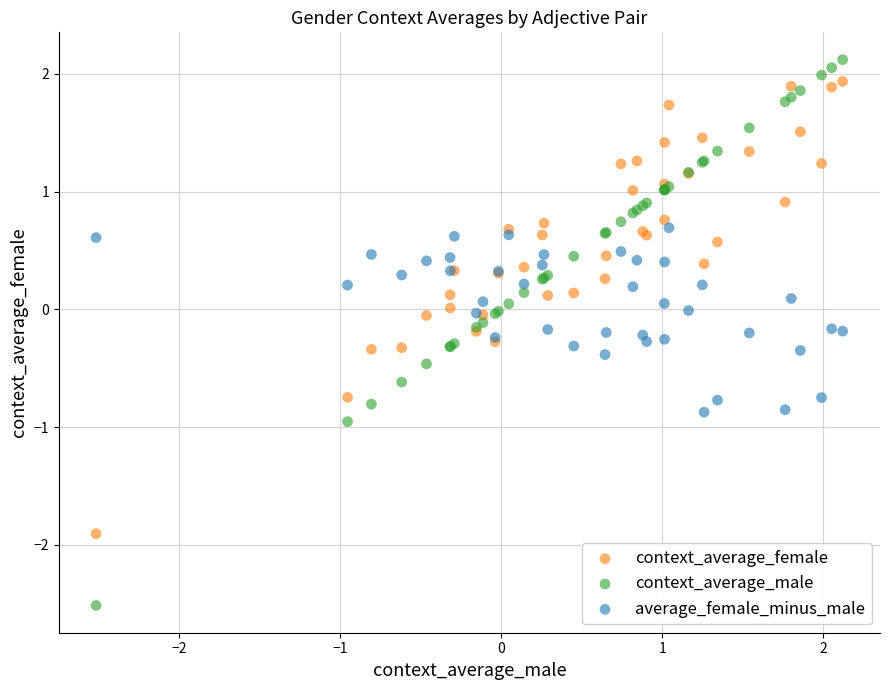

Which series has the largest Y range (max minus min)?

context_average_male